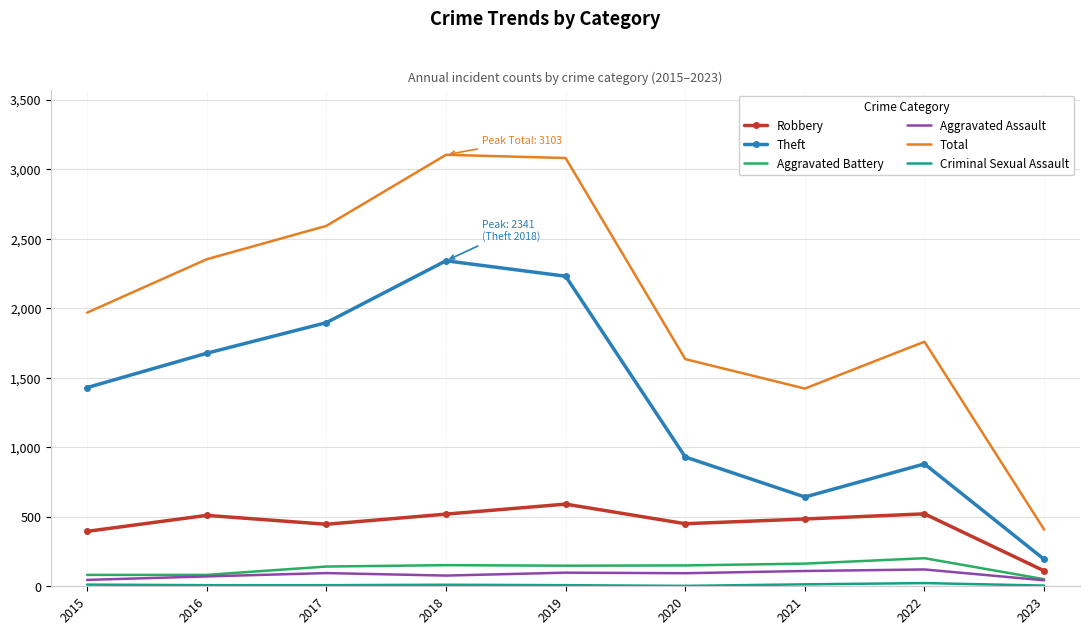

Is it true that Aggravated Battery equals 142 at 2017?

True